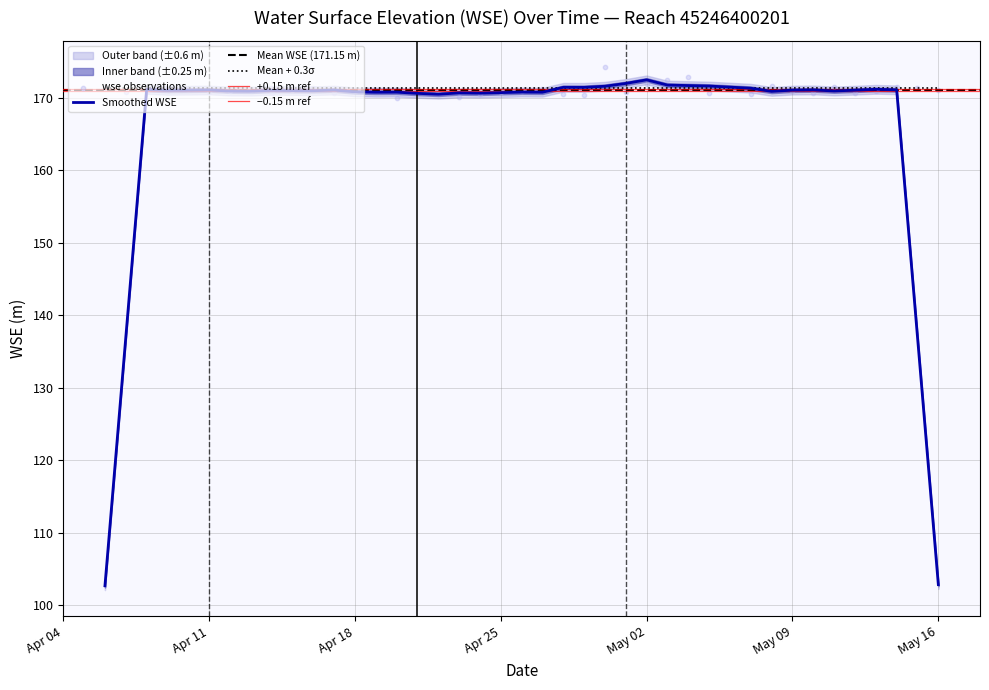

What is the change in value from 2023-05-04 to 2023-05-13?

-2.0